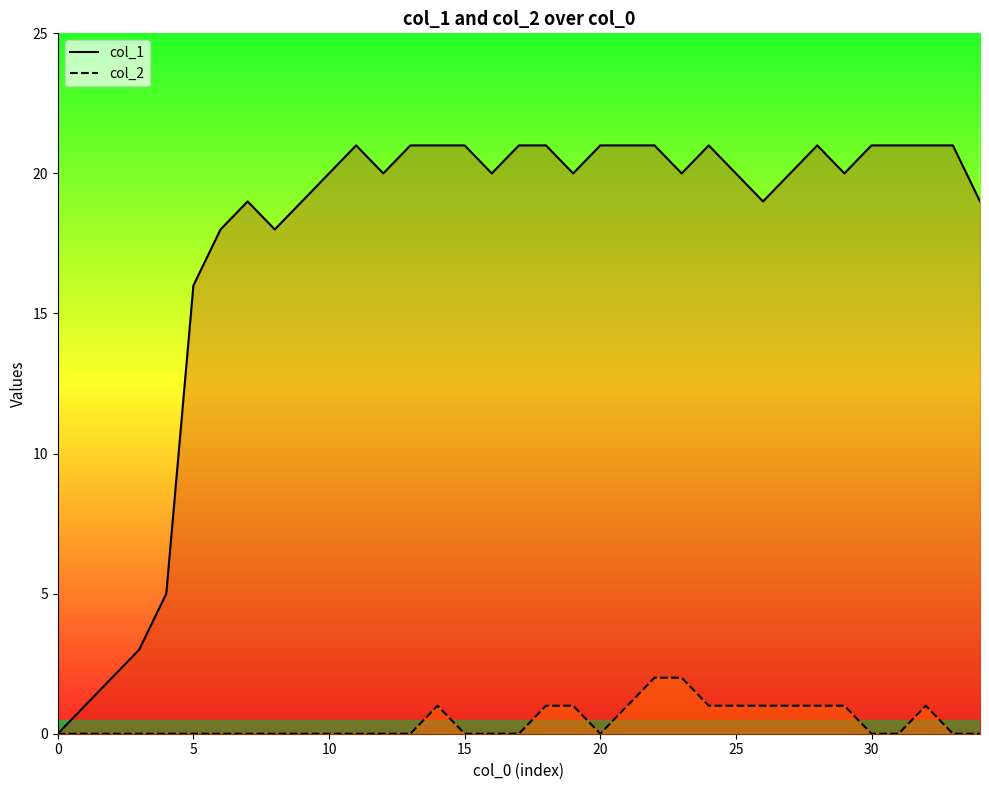

The col_2 series shows 0 at 33. True or false?

True